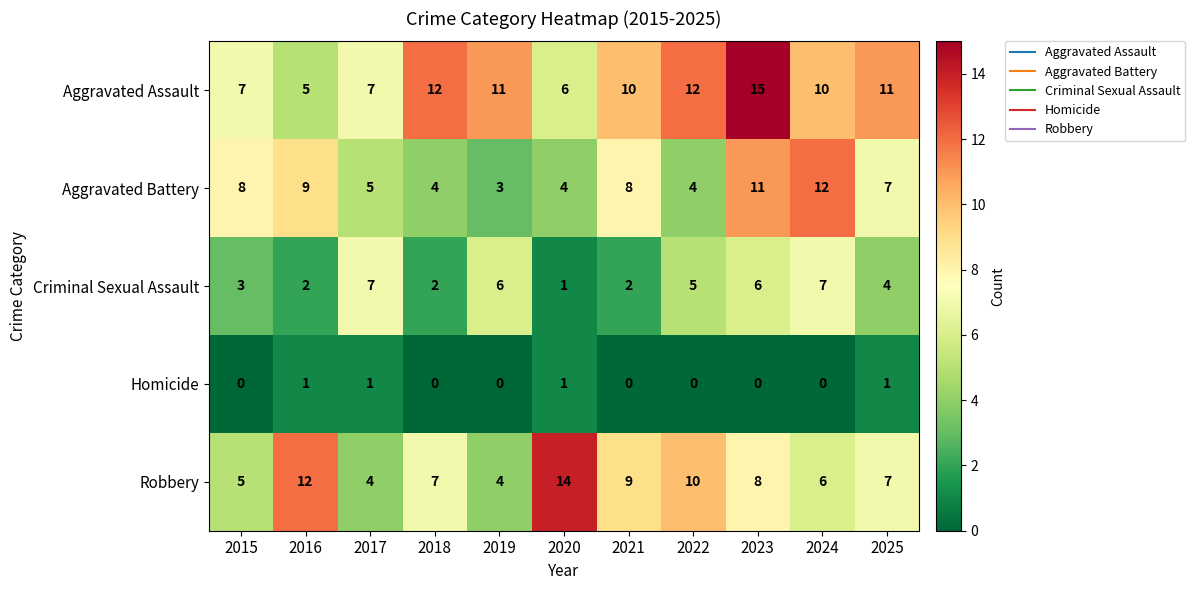

True or false: Aggravated Assault has a value of 19 at 2022.

False